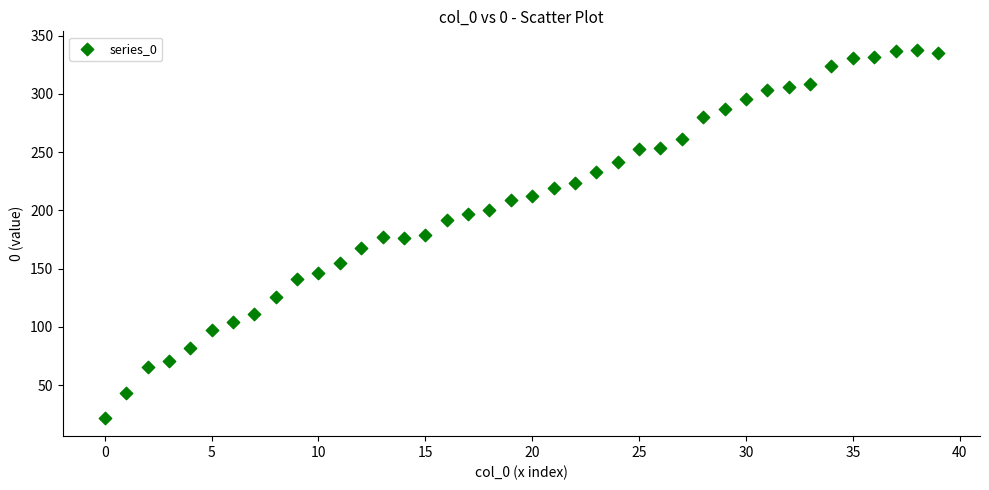

What is the range of Y values (max minus min)?

316